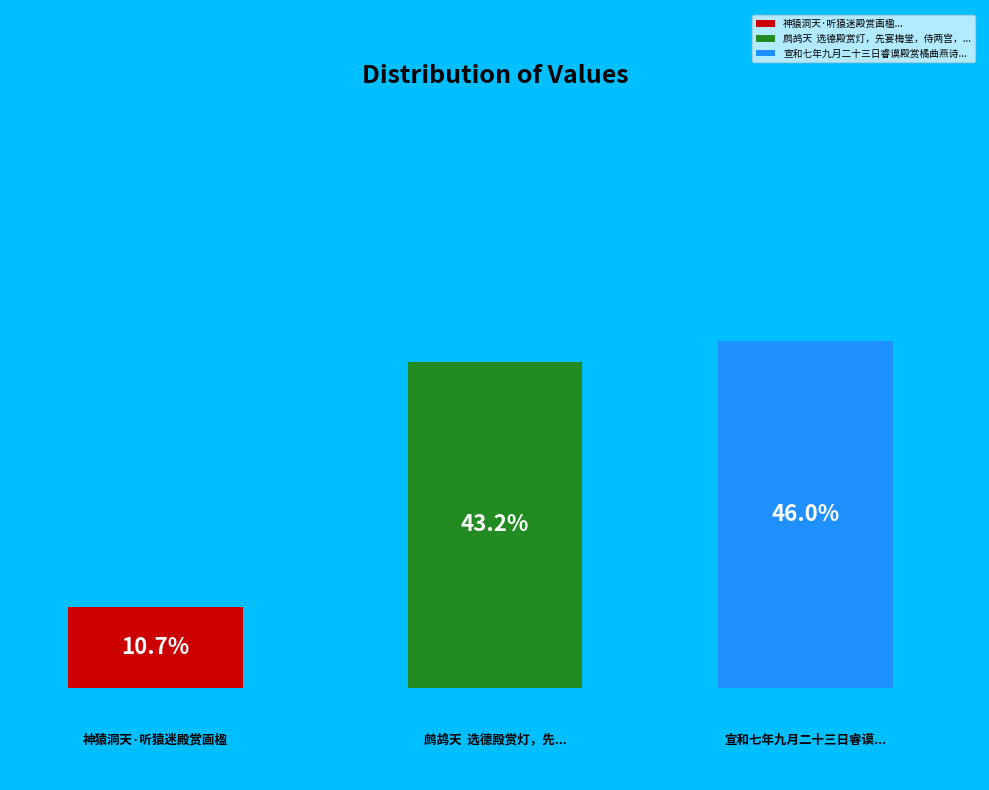

What is the largest slice in the pie chart?

宣和七年九月二十三日睿谟殿赏橘曲燕诗